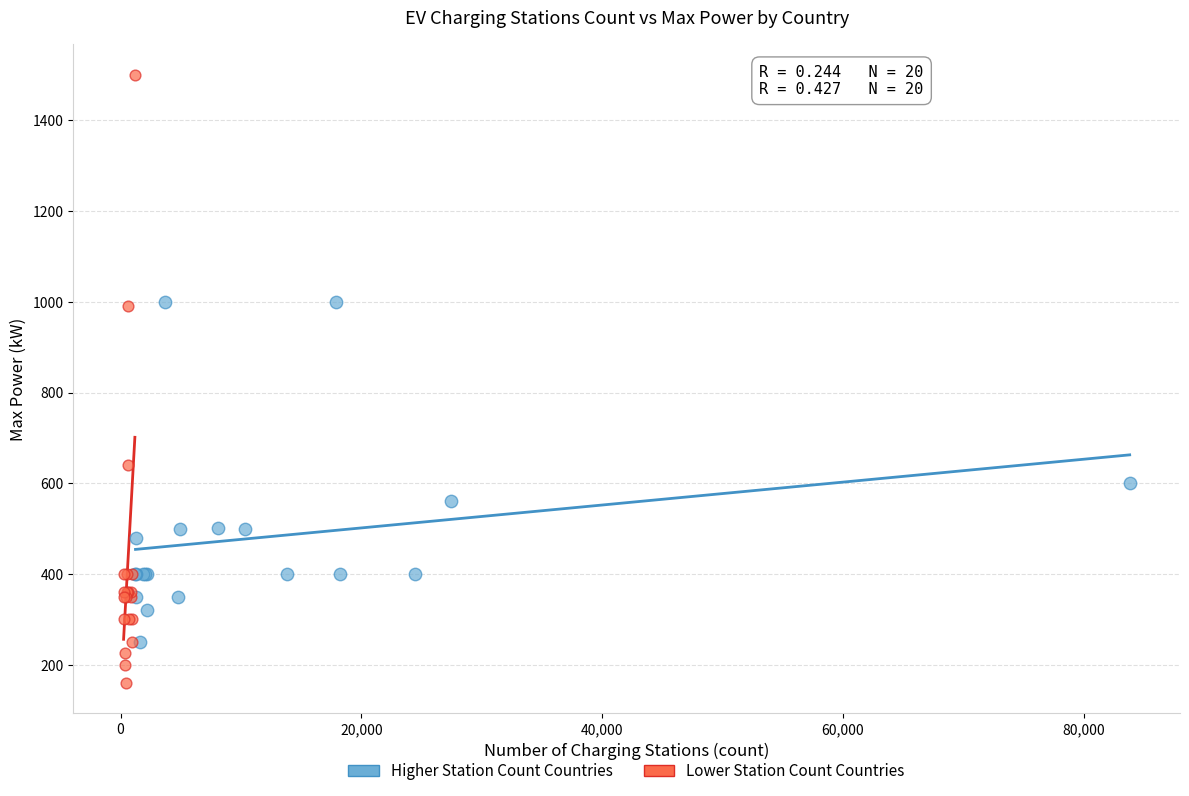

Which series has the largest Y range (max minus min)?

Lower Station Count Countries